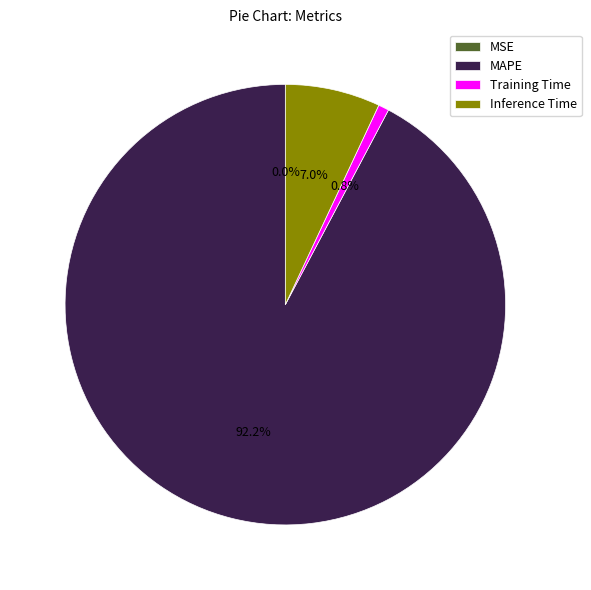

Which category accounts for the majority?

MAPE